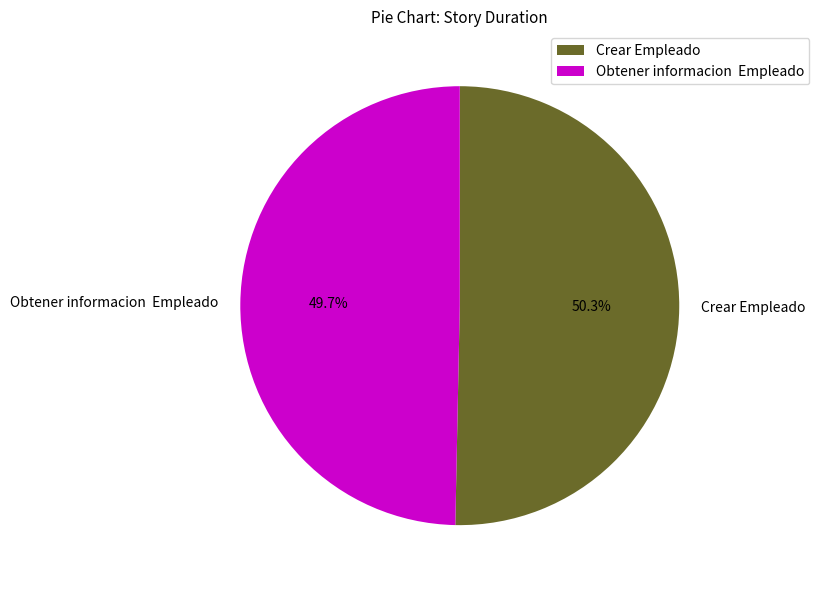

What percentage is NOT represented by Obtener informacion Empleado?

50.3%